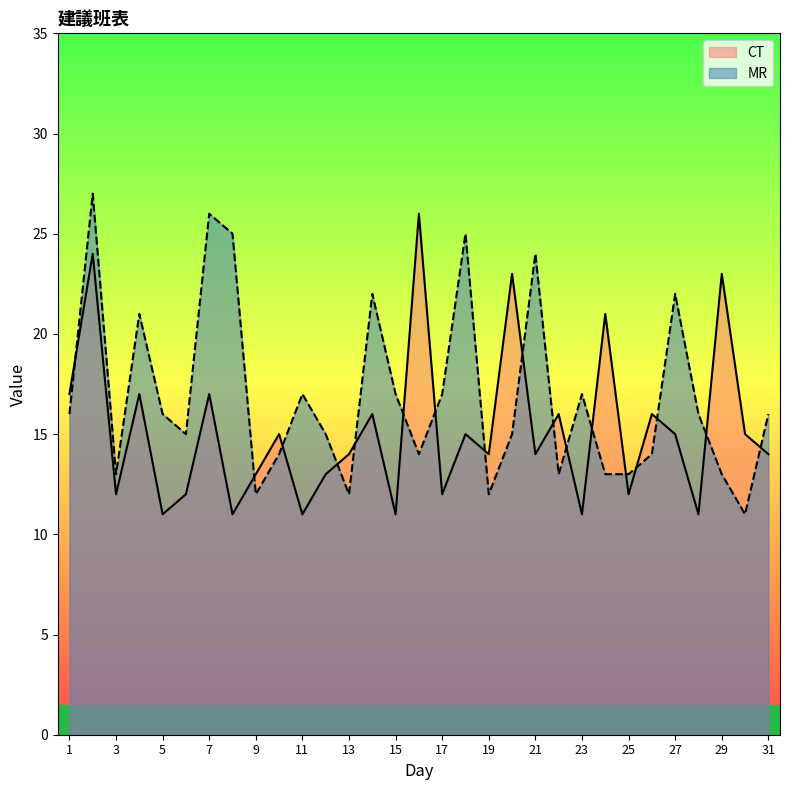

Reading left to right, extract all data points from this chart.

CT: 1=17	2=24	3=12	4=17	5=11	6=12	7=17	8=11	9=13	10=15	11=11	12=13	13=14	14=16	15=11	16=26	17=12	18=15	19=14	20=23	21=14	22=16	23=11	24=21	25=12	26=16	27=15	28=11	29=23	30=15	31=14
MR: 1=16	2=27	3=13	4=21	5=16	6=15	7=26	8=25	9=12	10=14	11=17	12=15	13=12	14=22	15=17	16=14	17=17	18=25	19=12	20=15	21=24	22=13	23=17	24=13	25=13	26=14	27=22	28=16	29=13	30=11	31=16